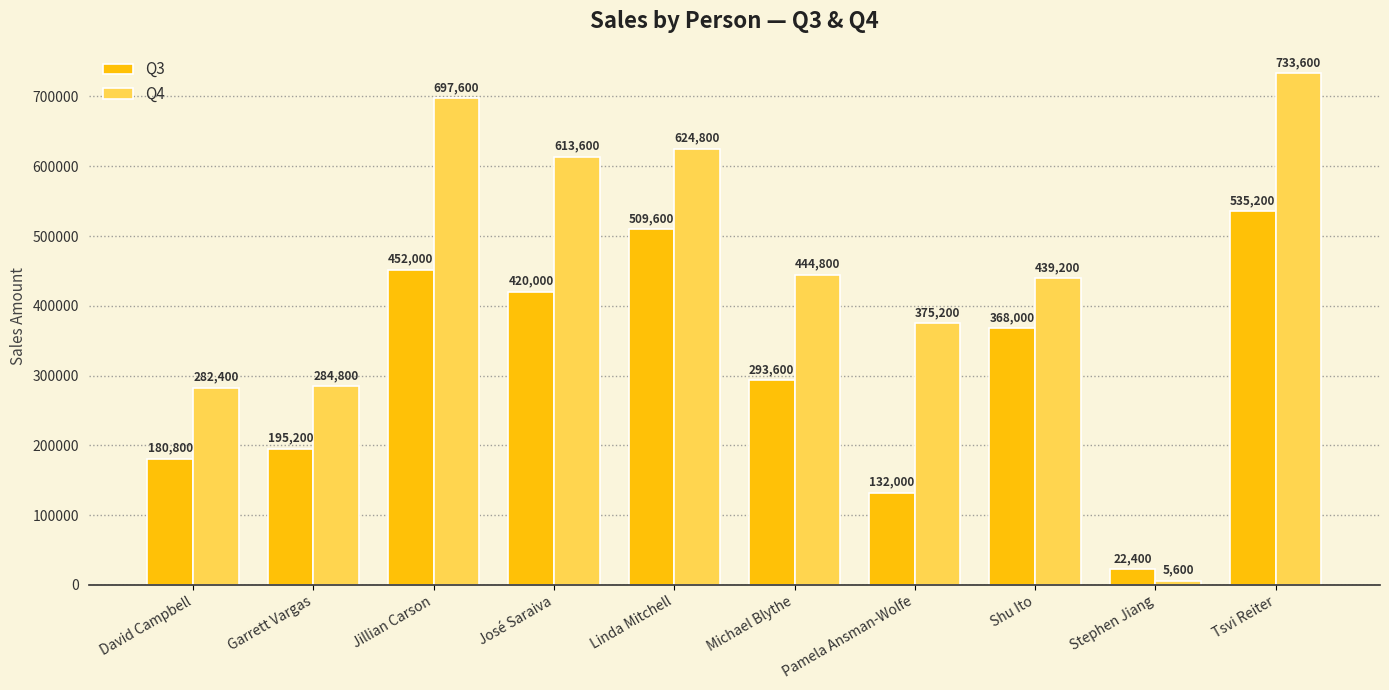

Is it true that Q4 equals 624800 at Linda Mitchell?

True